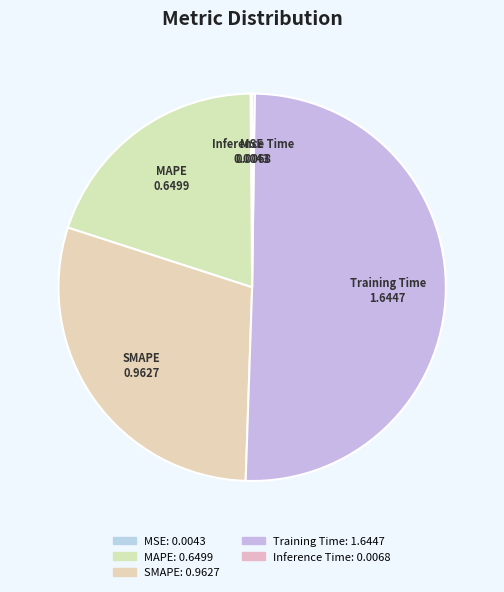

The MAPE slice represents 12% of the pie. True or false?

False